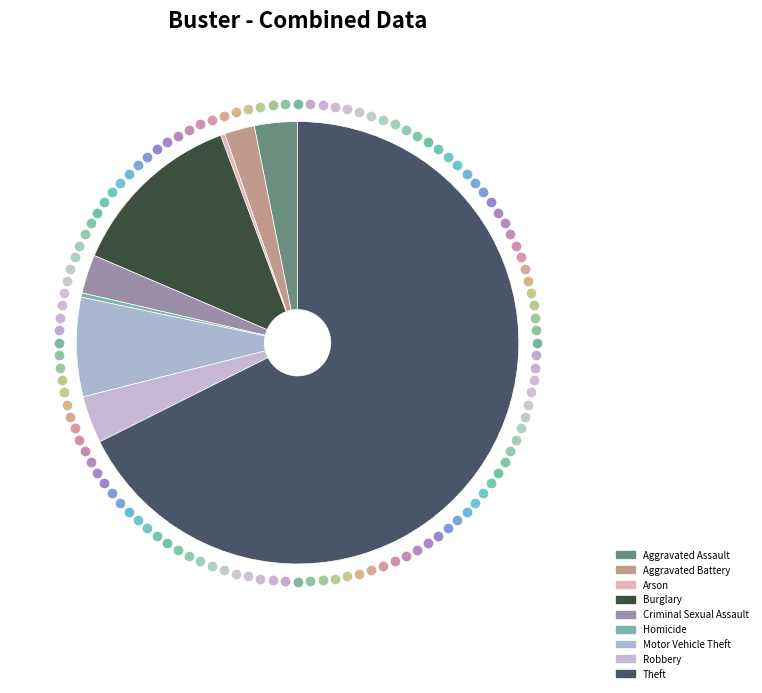

Rank the categories by value from highest to lowest.

Theft, Burglary, Motor Vehicle Theft, Robbery, Aggravated Assault, Criminal Sexual Assault, Aggravated Battery, Arson, Homicide